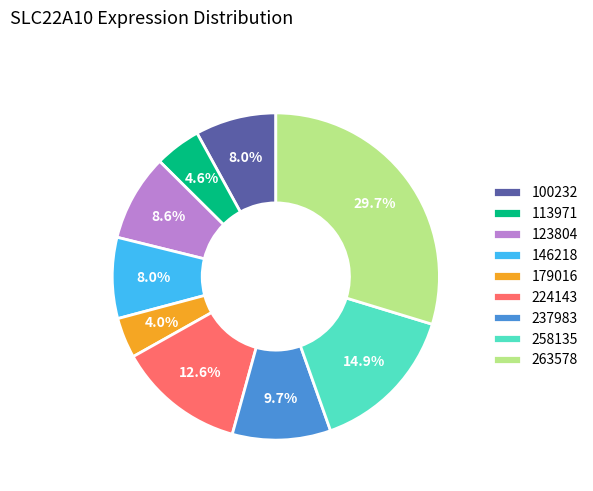

Which category has the biggest portion of the pie?

263578